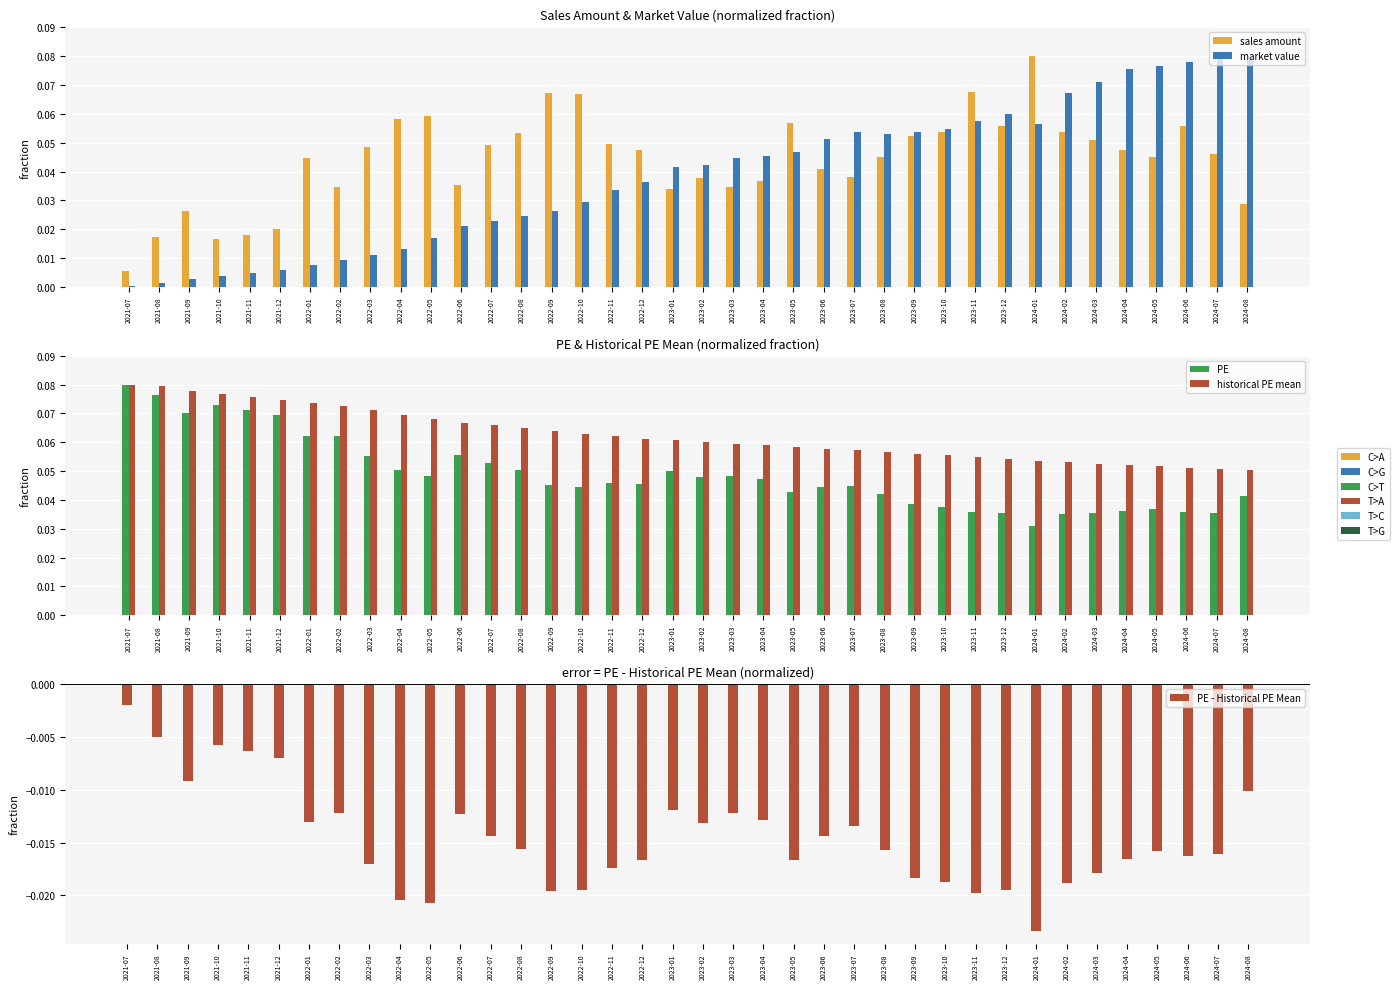

Between 2024-06 and 2023-04, which is larger?

2024-06